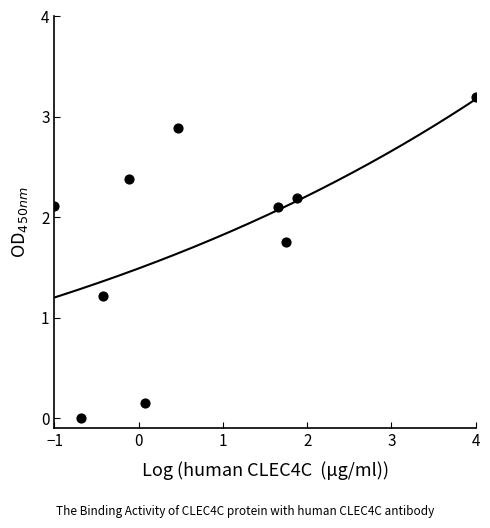

What Y value in the scatter plot is closest to 1?

1.2